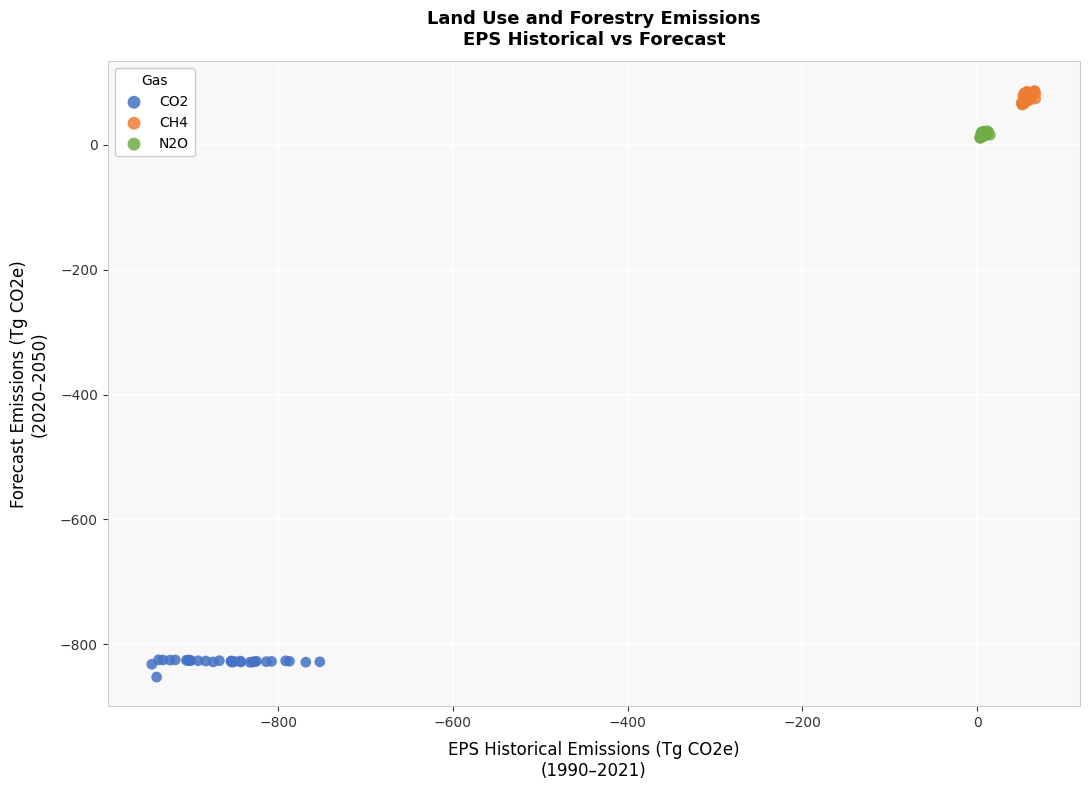

Which series reaches the maximum Y coordinate?

CH4